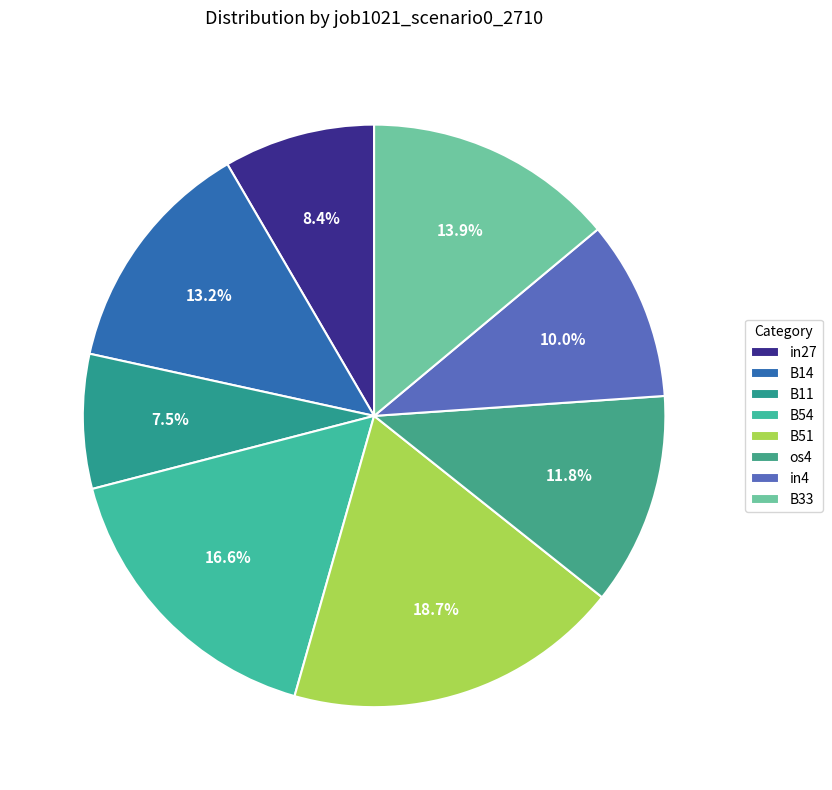

True or false: B54 accounts for 7% of the total.

False